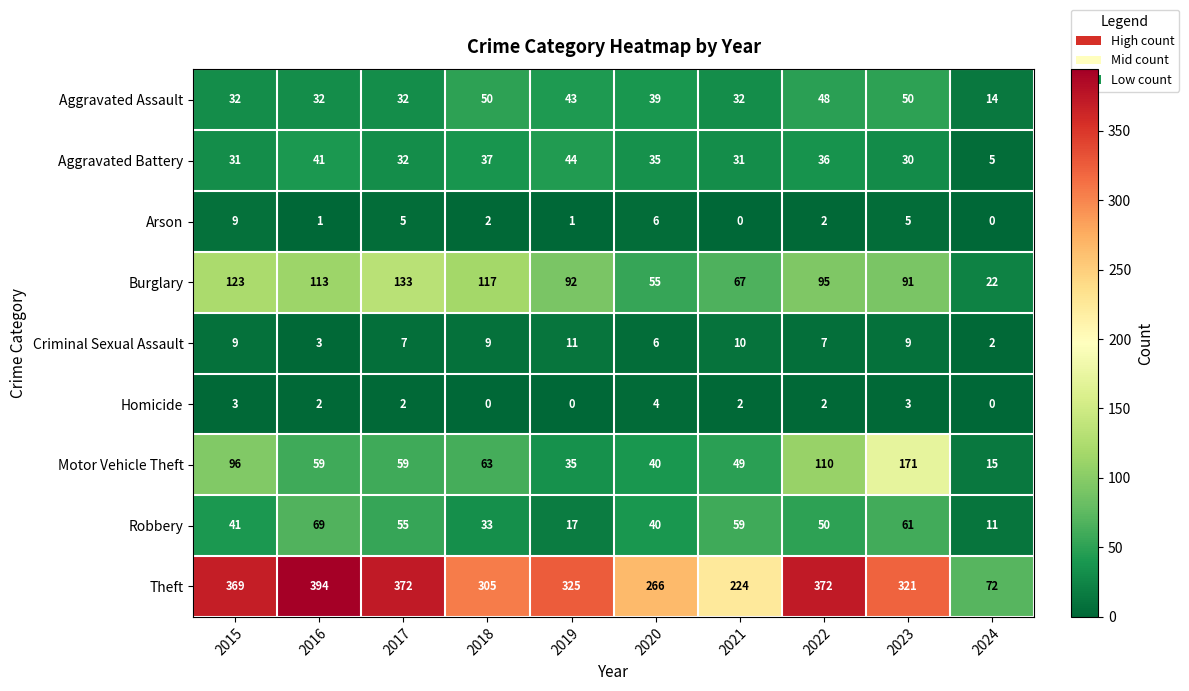

How many distinct data groups are displayed?

9